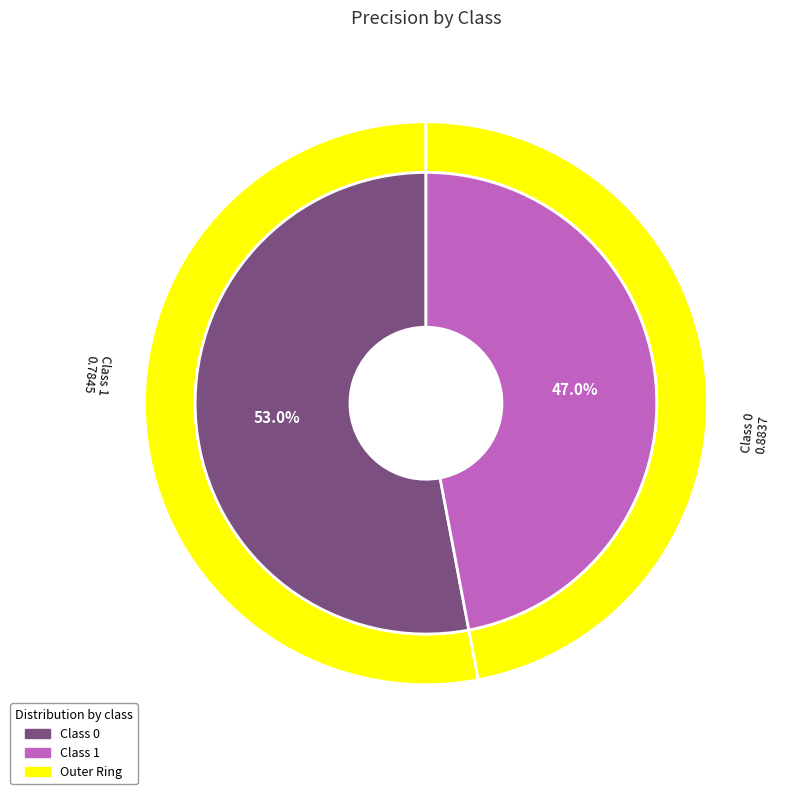

How many segments does this pie chart have?

2